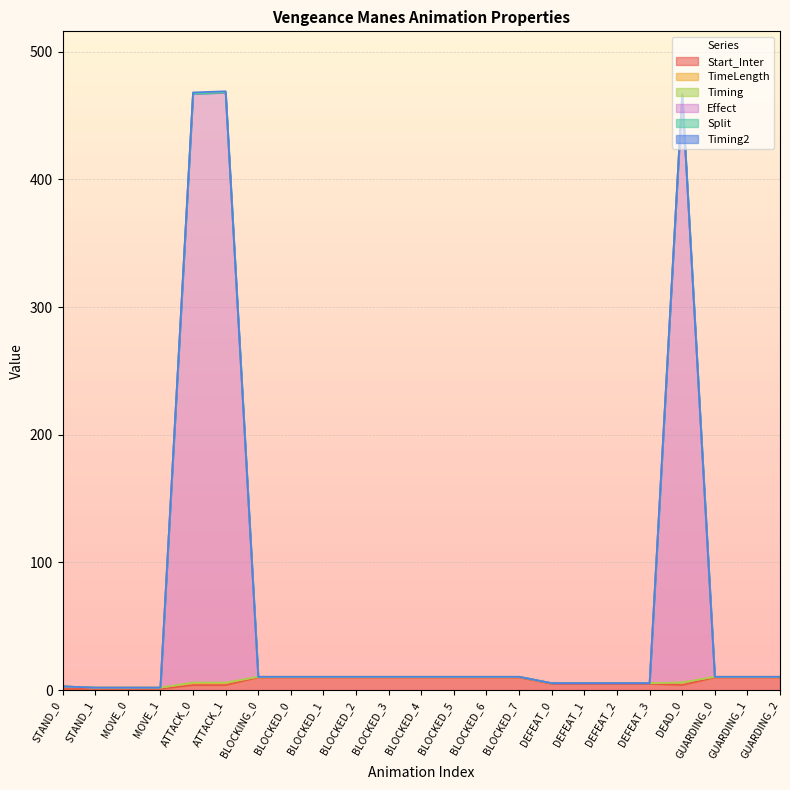

At BLOCKED_1, list the series in order from smallest to largest.

Timing, Effect, Split, Timing2, TimeLength, Start_Inter